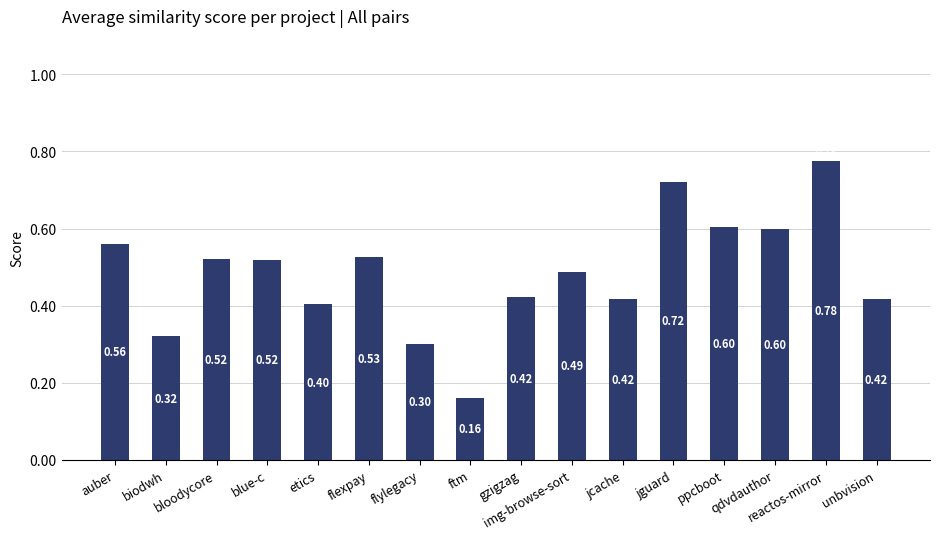

Does the chart contain stacked bars?

No